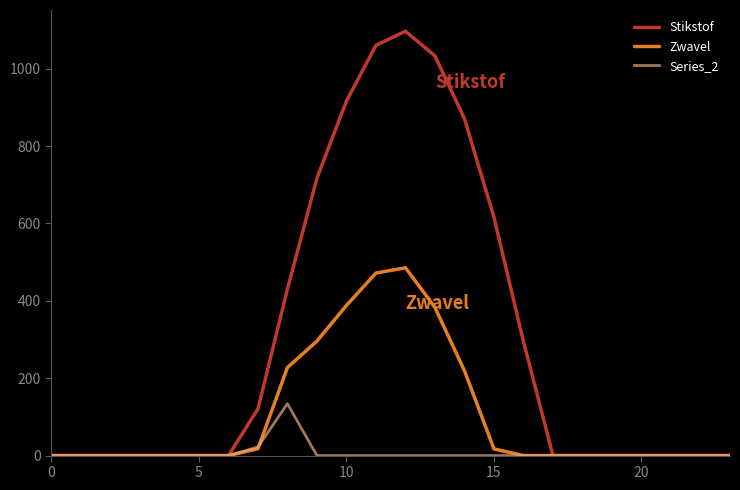

How many lines are shown in the chart?

3